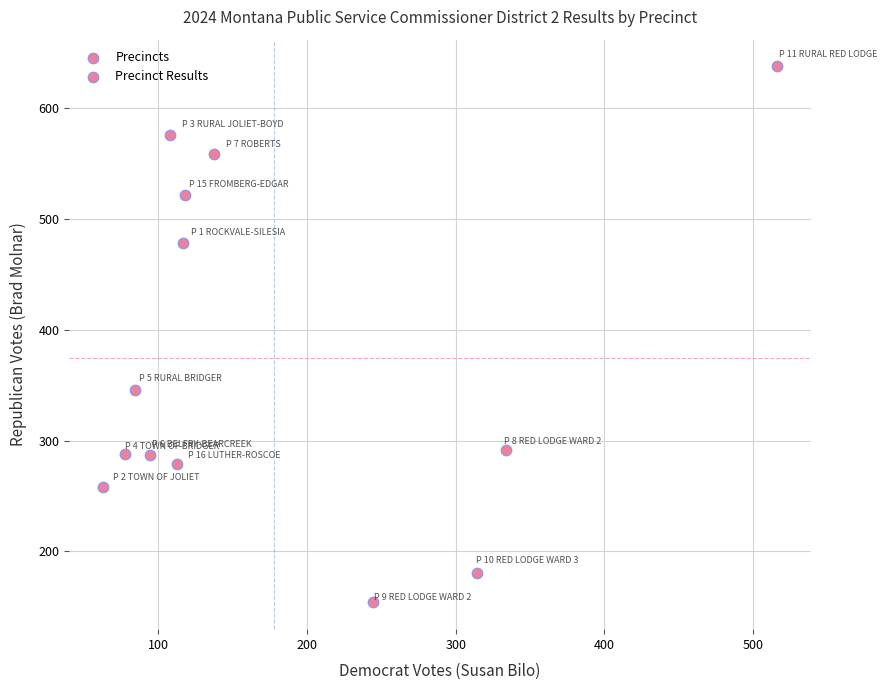

What is the range of X values (max minus min)?

453.8